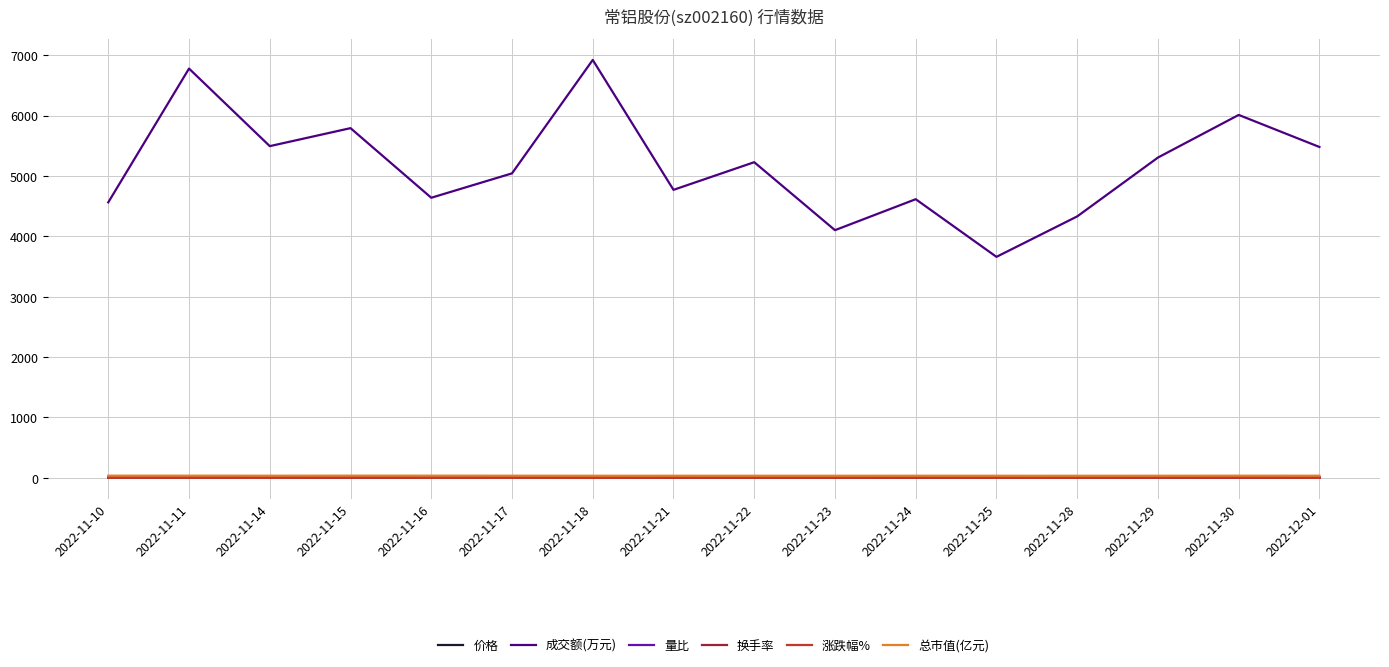

What are all the series names shown in the legend?

价格, 成交额(万元), 量比, 换手率, 涨跌幅%, 总市值(亿元)